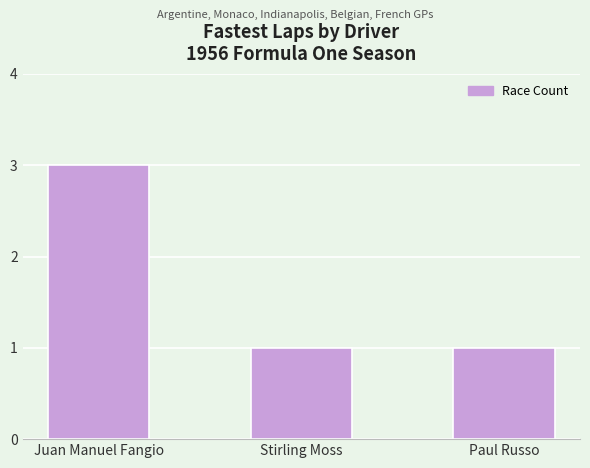

What is the maximum value shown in the chart?

3